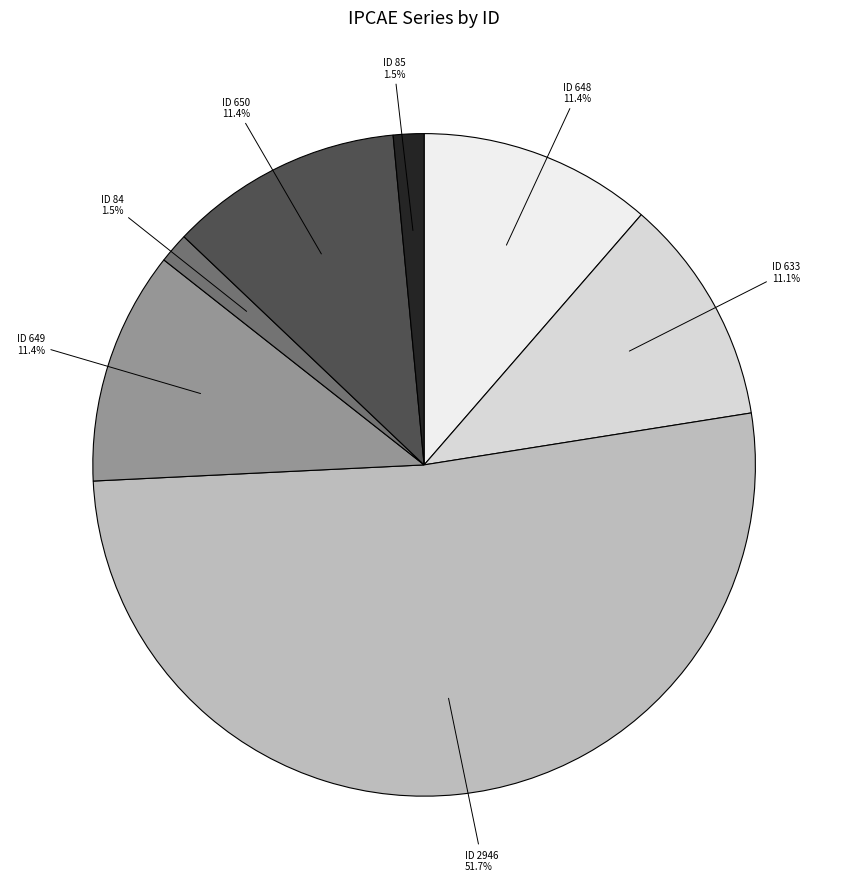

Is there a majority slice in this chart?

Yes